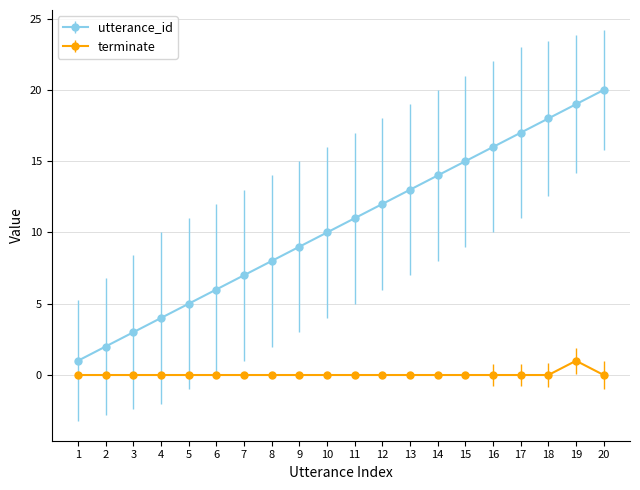

True or false: terminate and utterance_id intersect in this chart.

False